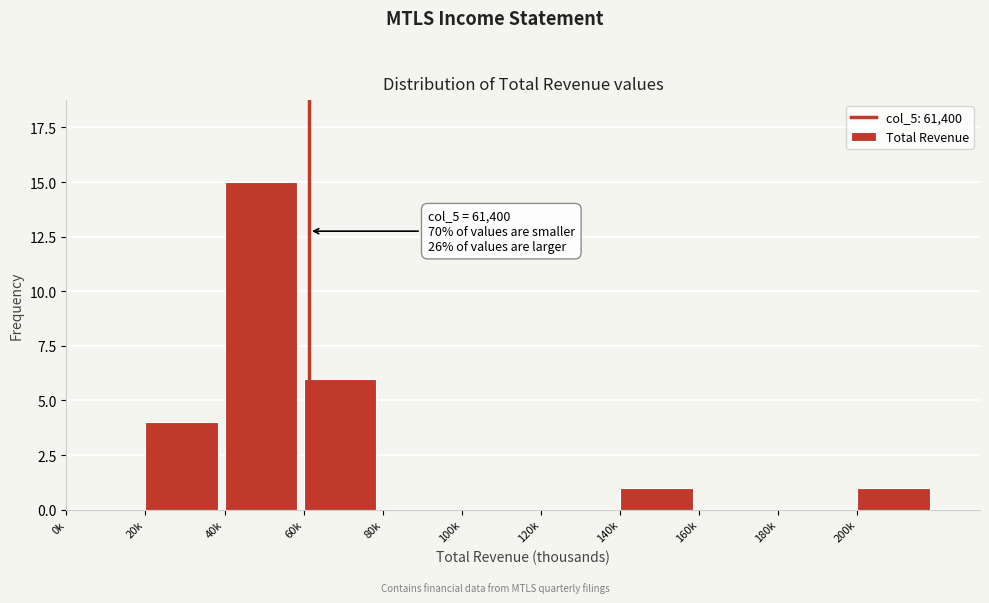

Reading left to right, transcribe all the data shown in this chart.

0k=0	20k=4	40k=15	60k=6	80k=0	100k=0	120k=0	140k=1	160k=0	180k=0	200k=1